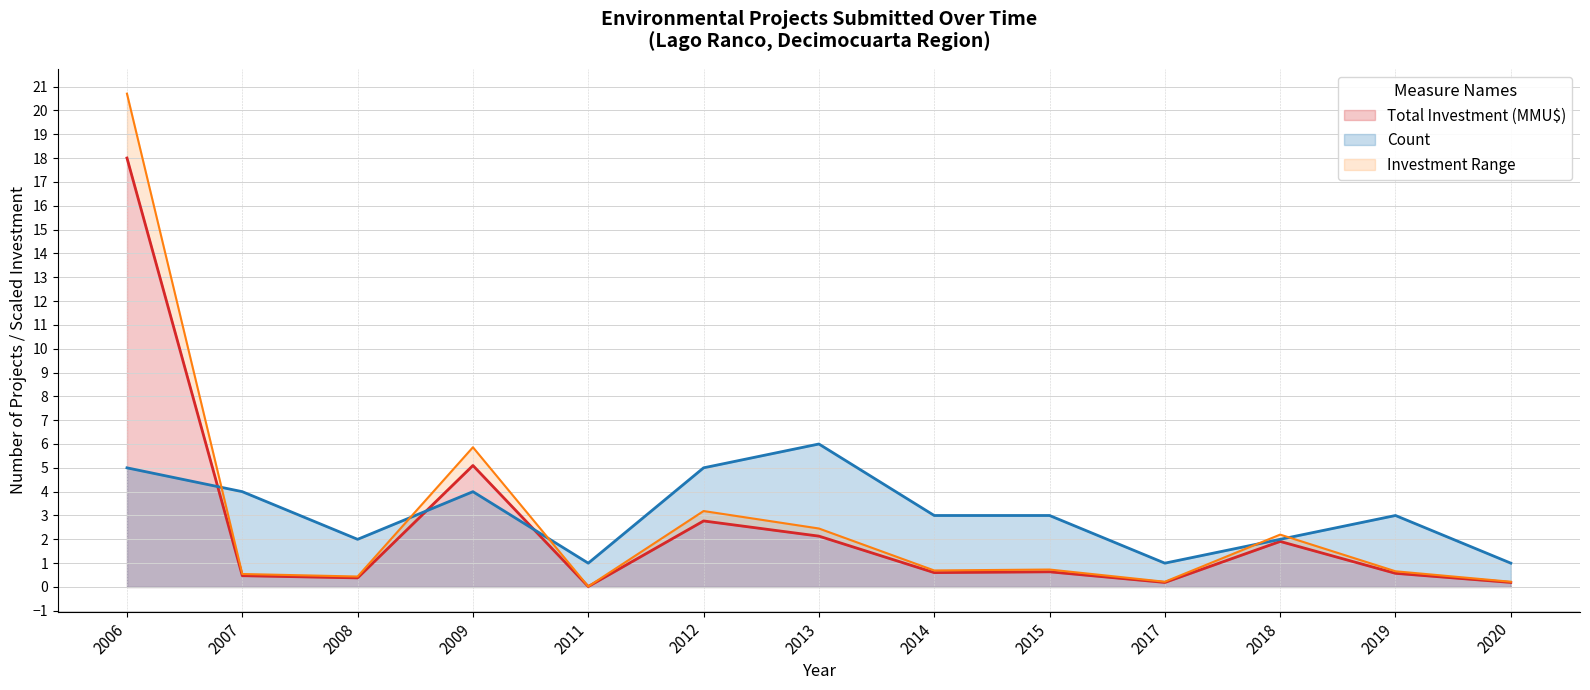

How many interior local peaks does the Count series have?

3